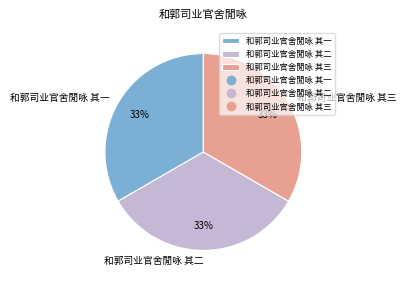

To the nearest percent, what is the average slice percentage?

33%